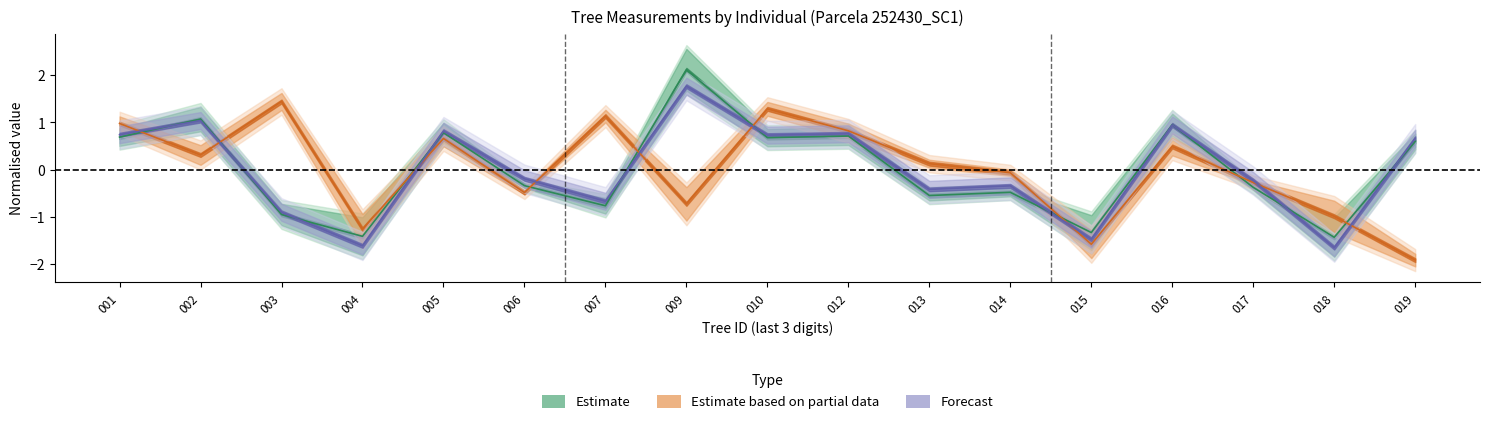

How many lines are shown in the chart?

3